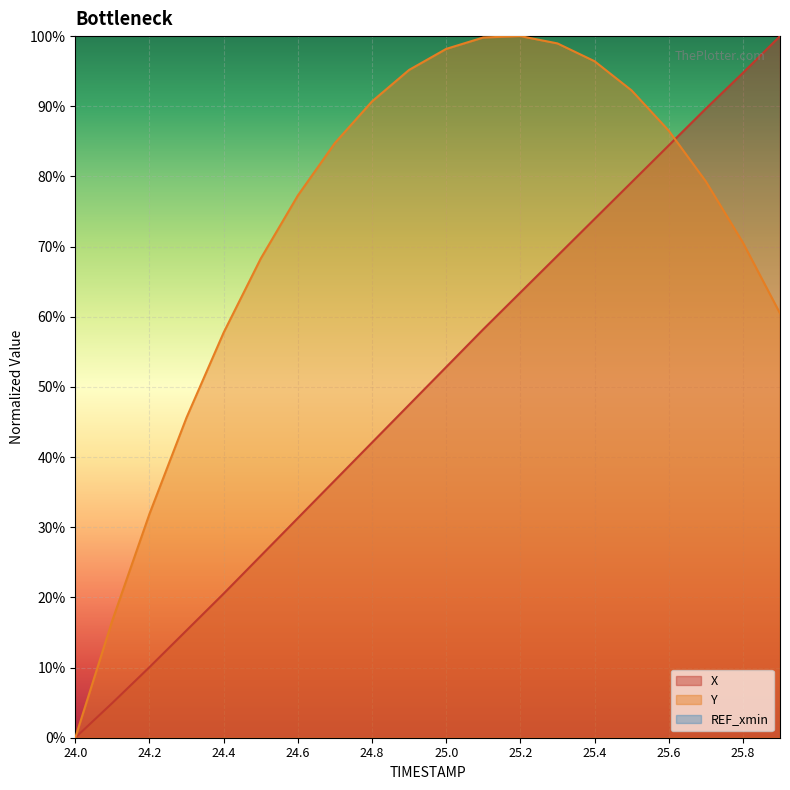

Rank the series by their average value, from highest to lowest.

Y, X